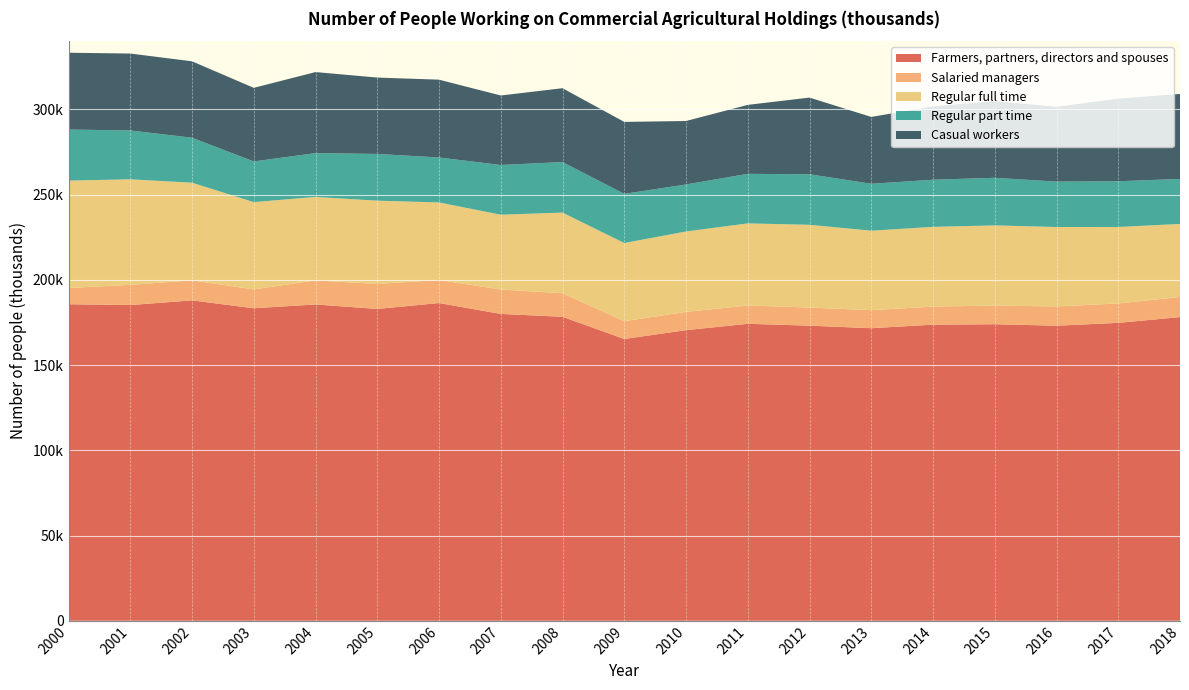

Reading right to left, extract all data points from this chart.

Farmers, partners, directors and spouses: 2018=178128.0	2017=174765.0	2016=173083.0	2015=173963.0	2014=173697.0	2013=171623.0	2012=173124.0	2011=174193.0	2010=170478.0	2009=165298.8	2008=178319.0	2007=180001.0	2006=186388.5	2005=182919.0	2004=185563.6	2003=183322.9	2002=187951.4	2001=185212.0	2000=185688.0
Salaried managers: 2018=11816.4	2017=11381.0	2016=11315.3	2015=10943.0	2014=10611.4	2013=10584.5	2012=10620.0	2011=10771.4	2010=10709.0	2009=10465.8	2008=13801.3	2007=14325.1	2006=13540.0	2005=14658.6	2004=14097.0	2003=11069.2	2002=11747.2	2001=11838.0	2000=9563.0
Regular full time: 2018=42838.0	2017=44859.0	2016=46581.0	2015=47023.0	2014=46773.0	2013=46612.0	2012=48541.0	2011=48149.0	2010=47176.0	2009=45834.1	2008=47315.8	2007=43867.0	2006=45477.2	2005=48859.5	2004=48982.0	2003=51185.2	2002=57282.4	2001=61912.0	2000=62960.0
Regular part time: 2018=26404.0	2017=26820.0	2016=26634.0	2015=27928.0	2014=27643.0	2013=27540.0	2012=29645.0	2011=29070.0	2010=27583.0	2009=28826.0	2008=29655.6	2007=29168.9	2006=26377.7	2005=27411.7	2004=25685.7	2003=23873.3	2002=26386.2	2001=28672.0	2000=29950.0
Casual workers: 2018=49853.0	2017=48432.0	2016=43894.0	2015=44939.0	2014=43036.0	2013=39203.0	2012=44985.0	2011=40455.0	2010=37224.0	2009=42228.4	2008=43320.2	2007=40778.0	2006=45641.2	2005=44811.2	2004=47552.9	2003=43185.8	2002=44823.2	2001=45116.0	2000=45064.0